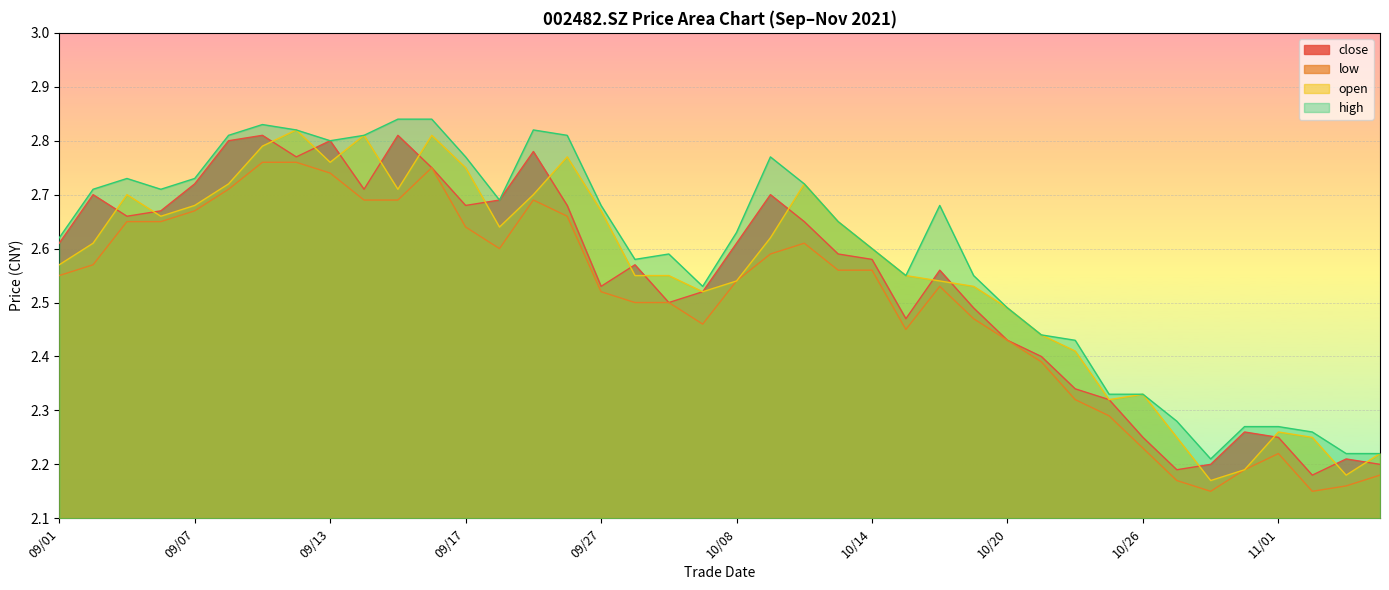

True or false: close and low cross at least once.

False